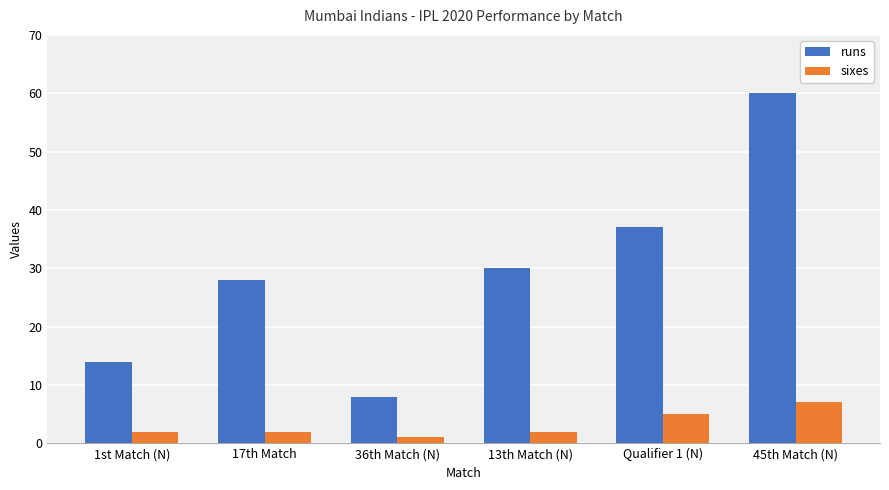

The value of runs at 45th Match (N) is 60. True or false?

True